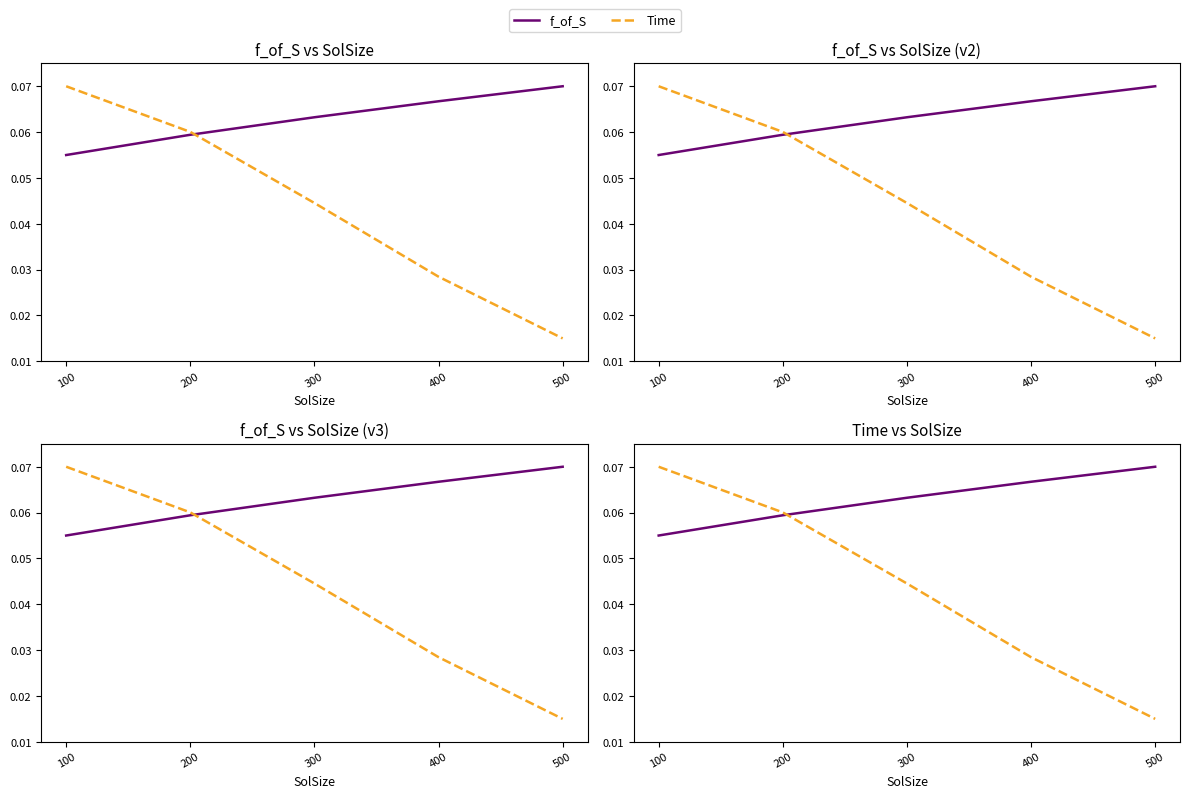

True or false: Time and f_of_S cross at least once.

True